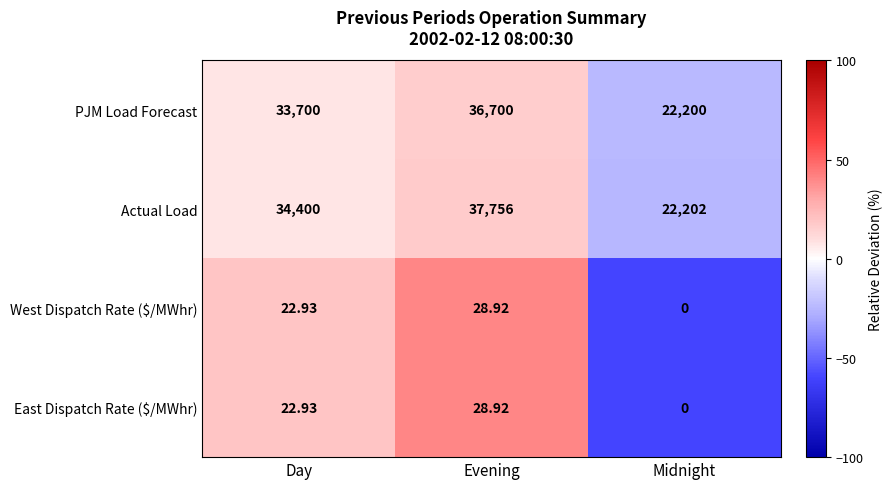

Which series has the largest total across all categories?

Actual Load